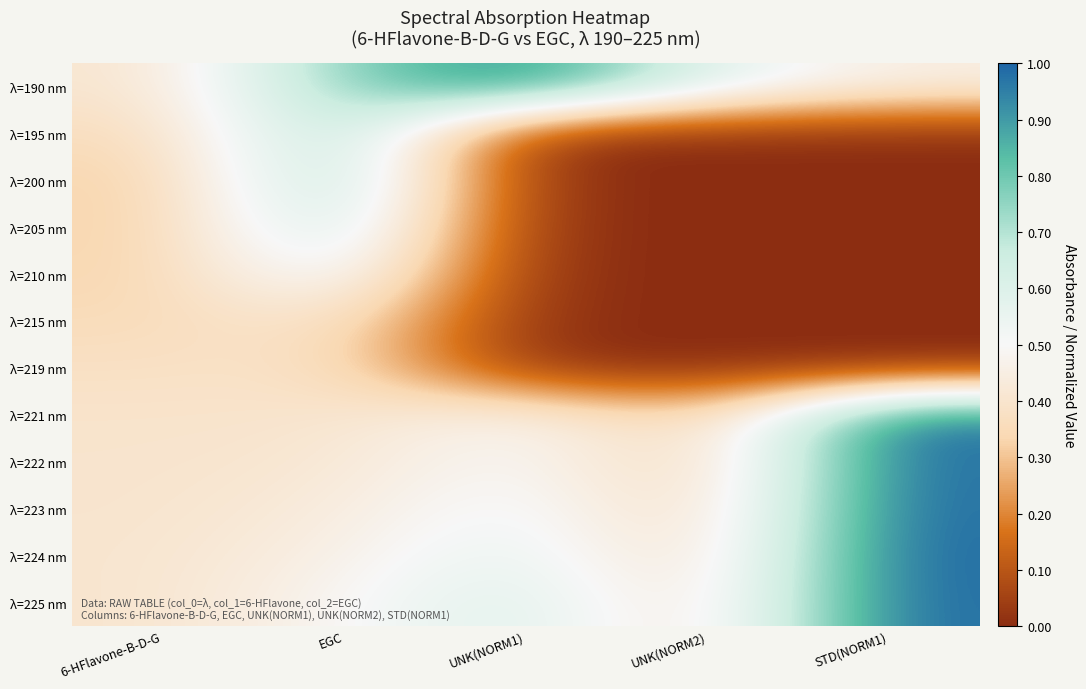

Reading right to left, list all the values displayed in this chart.

λ=190 nm: STD(NORM1)=0.5	UNK(NORM2)=0.6	UNK(NORM1)=1.0	EGC=0.8	6-HFlavone-B-D-G=0.4
λ=195 nm: STD(NORM1)=0.0	UNK(NORM2)=0.0	UNK(NORM1)=0.0	EGC=0.8	6-HFlavone-B-D-G=0.4
λ=200 nm: STD(NORM1)=0.0	UNK(NORM2)=0.0	UNK(NORM1)=0.0	EGC=0.8	6-HFlavone-B-D-G=0.3
λ=205 nm: STD(NORM1)=0.0	UNK(NORM2)=0.0	UNK(NORM1)=0.0	EGC=0.7	6-HFlavone-B-D-G=0.3
λ=210 nm: STD(NORM1)=0.0	UNK(NORM2)=0.0	UNK(NORM1)=0.0	EGC=0.6	6-HFlavone-B-D-G=0.3
λ=215 nm: STD(NORM1)=0.0	UNK(NORM2)=0.0	UNK(NORM1)=0.0	EGC=0.4	6-HFlavone-B-D-G=0.4
λ=219 nm: STD(NORM1)=0.0	UNK(NORM2)=0.0	UNK(NORM1)=0.0	EGC=0.4	6-HFlavone-B-D-G=0.4
λ=221 nm: STD(NORM1)=1.0	UNK(NORM2)=0.3	UNK(NORM1)=0.5	EGC=0.4	6-HFlavone-B-D-G=0.4
λ=222 nm: STD(NORM1)=1.0	UNK(NORM2)=0.3	UNK(NORM1)=0.5	EGC=0.4	6-HFlavone-B-D-G=0.4
λ=223 nm: STD(NORM1)=1.0	UNK(NORM2)=0.3	UNK(NORM1)=0.5	EGC=0.4	6-HFlavone-B-D-G=0.4
λ=224 nm: STD(NORM1)=1.0	UNK(NORM2)=0.3	UNK(NORM1)=0.6	EGC=0.5	6-HFlavone-B-D-G=0.4
λ=225 nm: STD(NORM1)=1.0	UNK(NORM2)=0.4	UNK(NORM1)=0.6	EGC=0.5	6-HFlavone-B-D-G=0.4